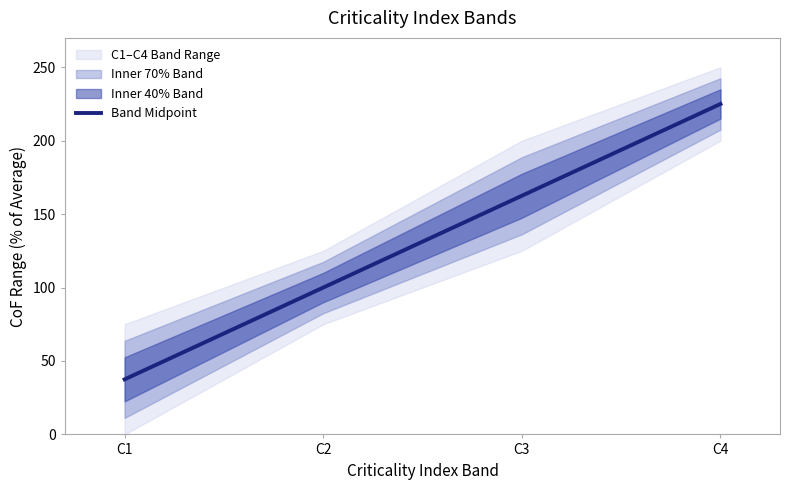

Approximately how many times larger is the value at C1 compared to C4?

0.2